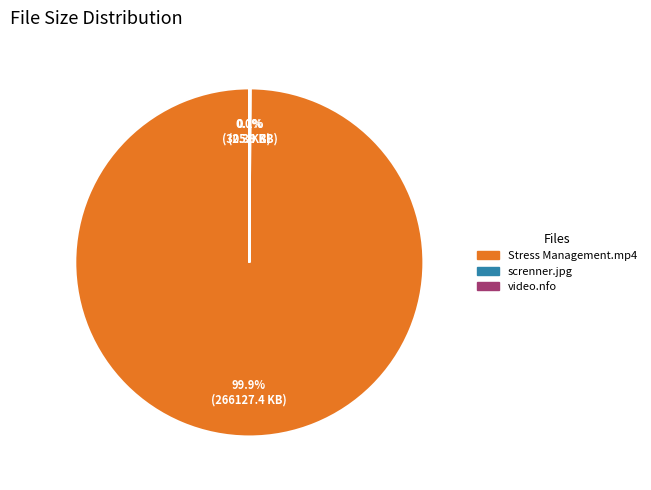

Which category has the biggest portion of the pie?

Stress Management.mp4